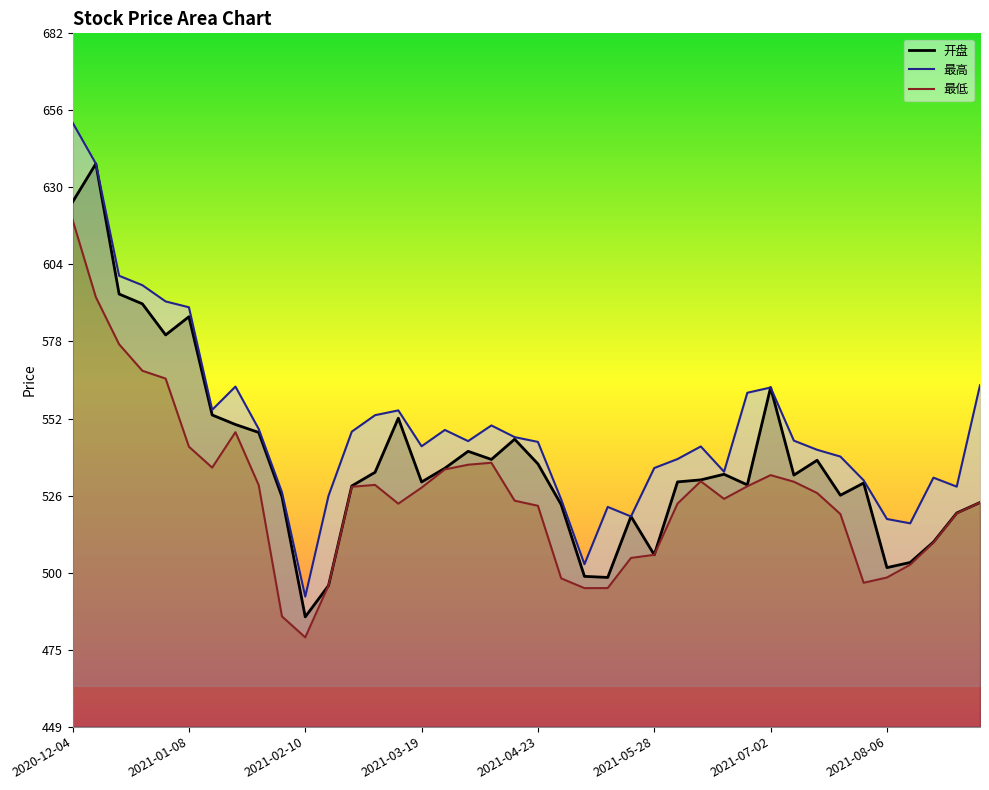

Is it true that 开盘 equals 766.5 at 2021-03-19?

False